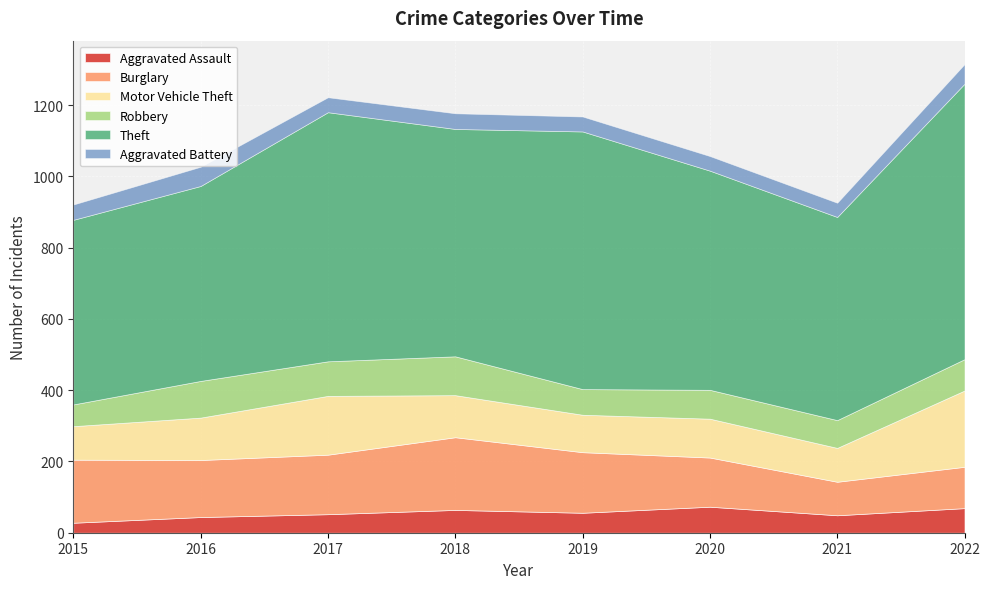

Is it true that Motor Vehicle Theft equals 119 at 2016?

True